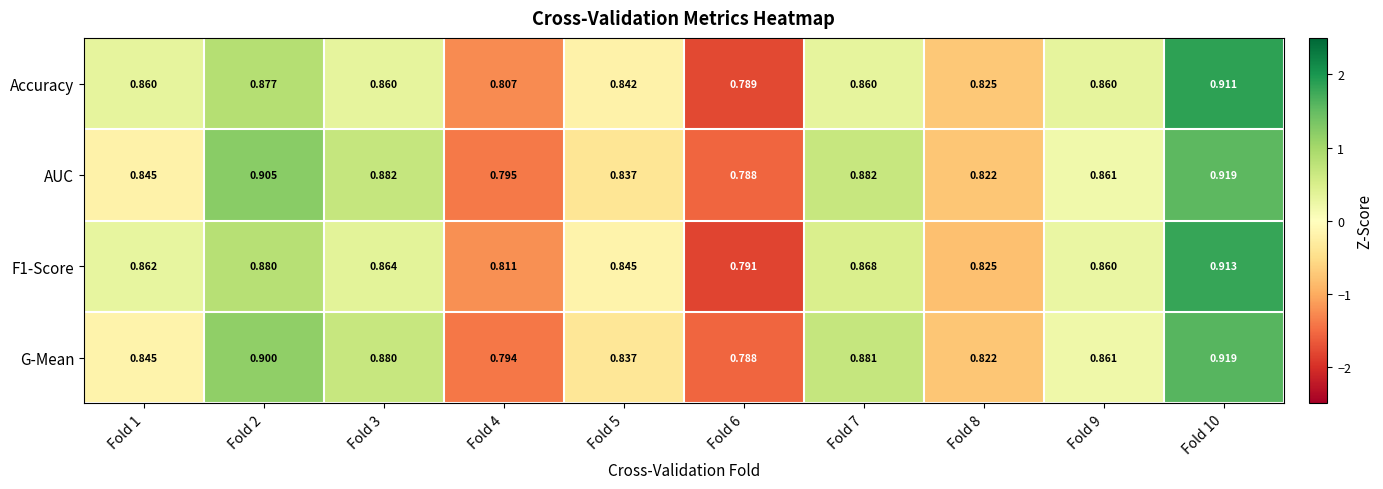

Which series changed the most between Fold 3 and Fold 9?

AUC